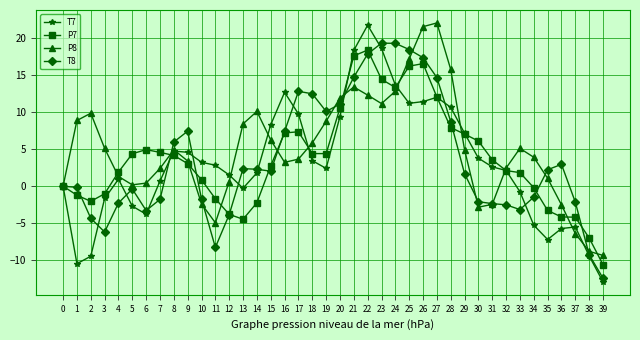

Is it true that T7 equals -9.5 at 2?

True